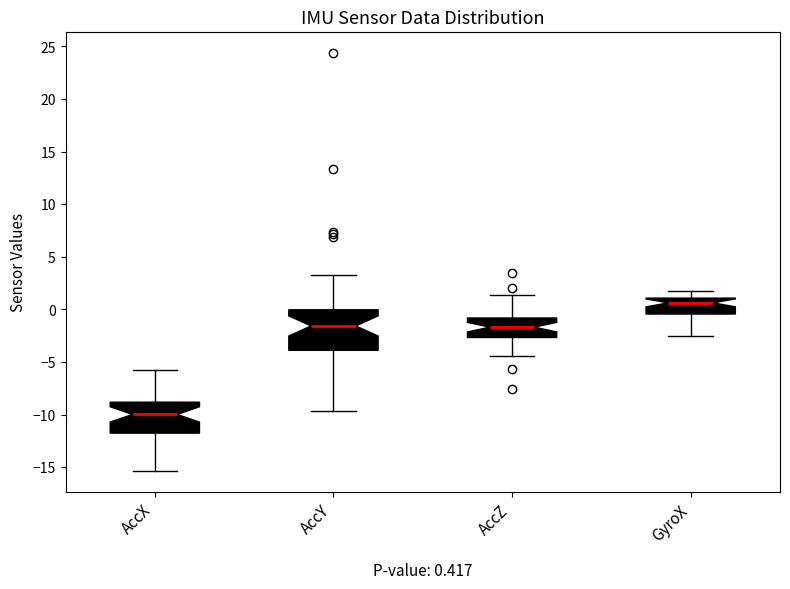

Comparing the boxes themselves (not the whiskers), which one is the tallest?

AccY